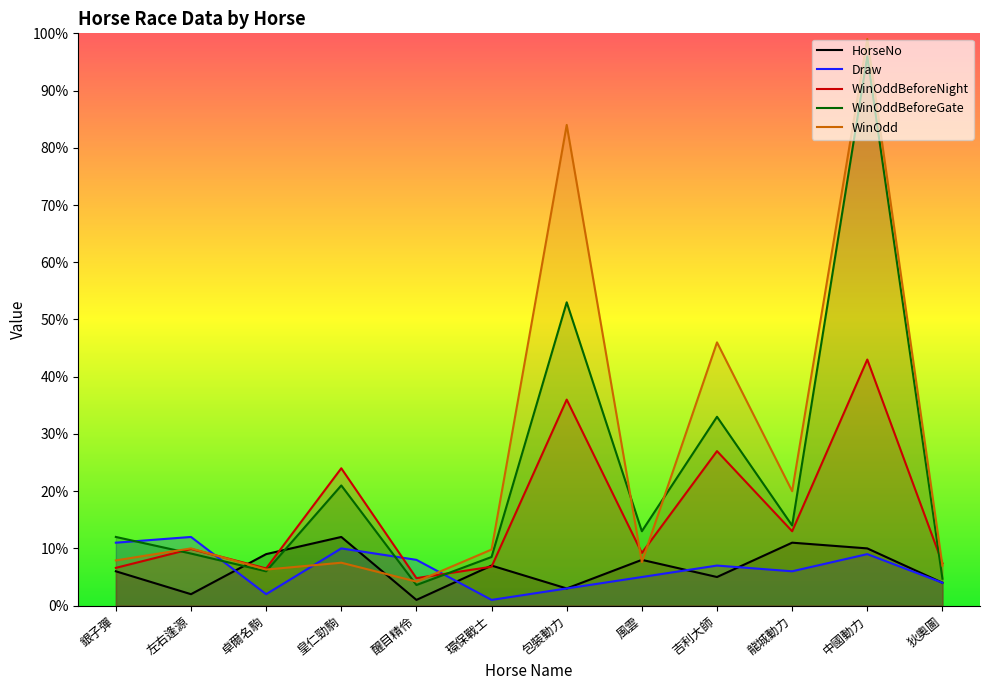

What position from the right is 卓爾名駒?

10